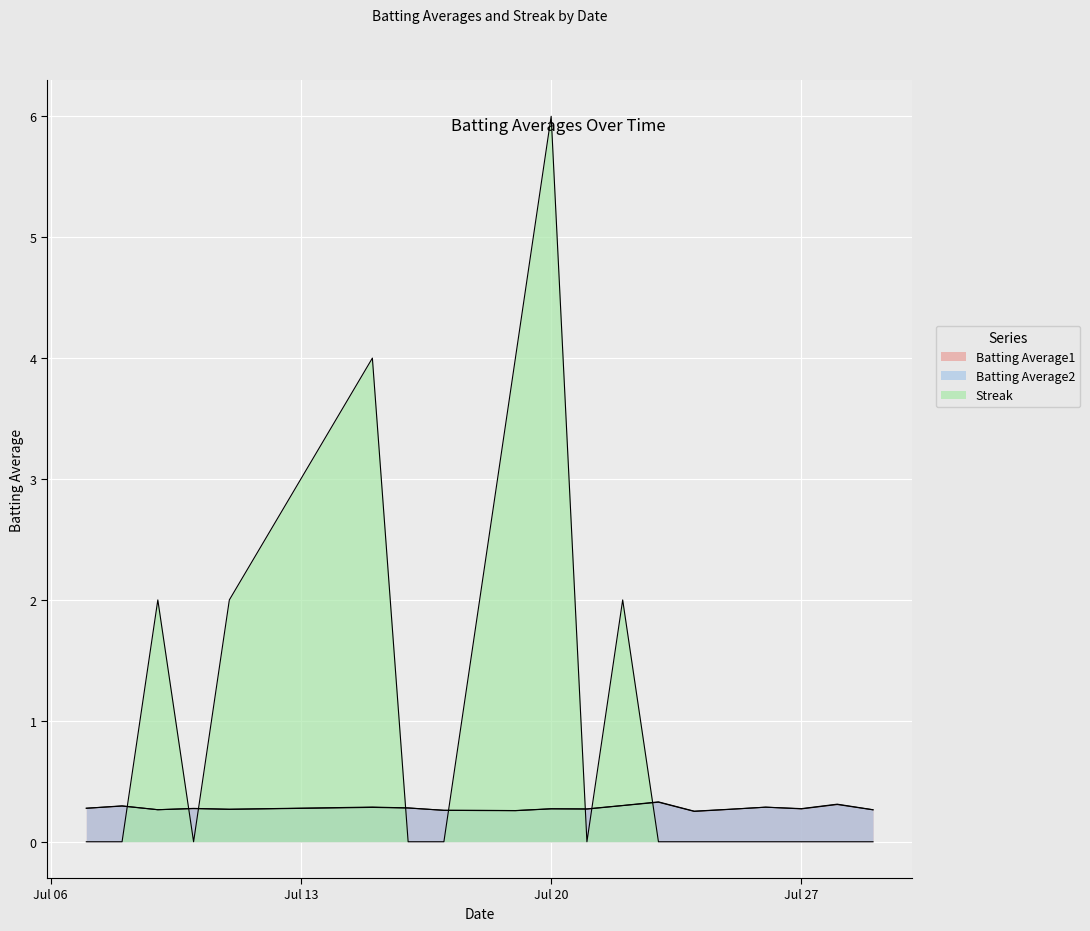

Count the Batting Average1 values in the range 0 to 1.

20